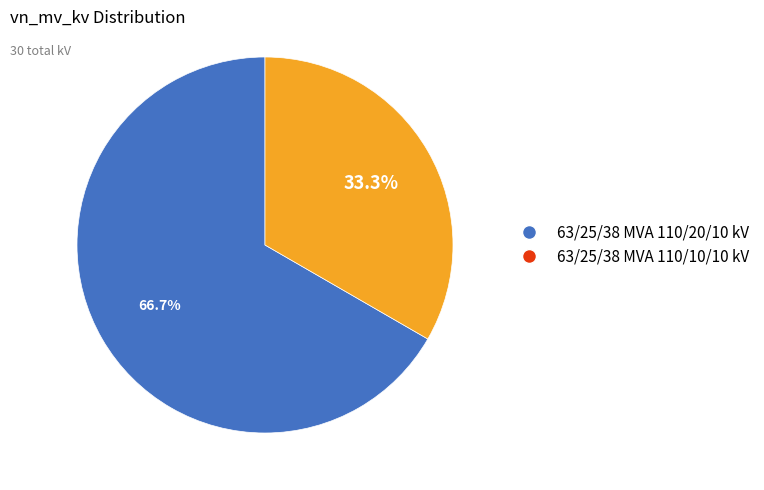

What is the majority slice?

63/25/38 MVA 110/20/10 kV